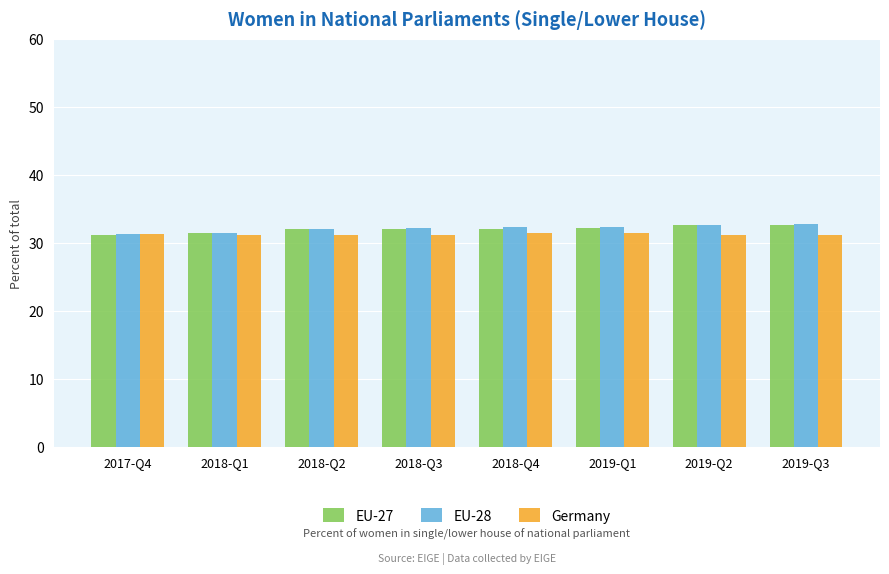

What is the spread (max minus min) of values at 2019-Q2?

1.5